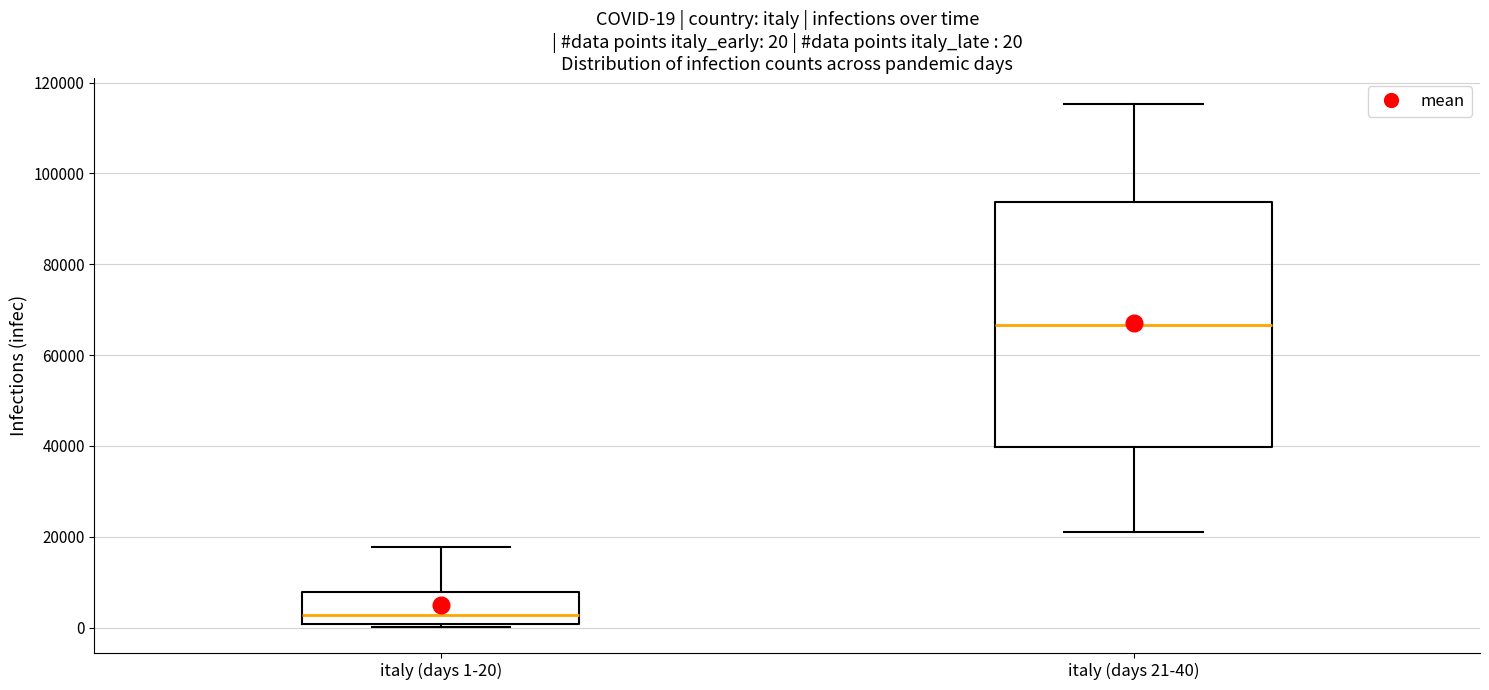

Which box has the highest median line?

italy (days 21-40)